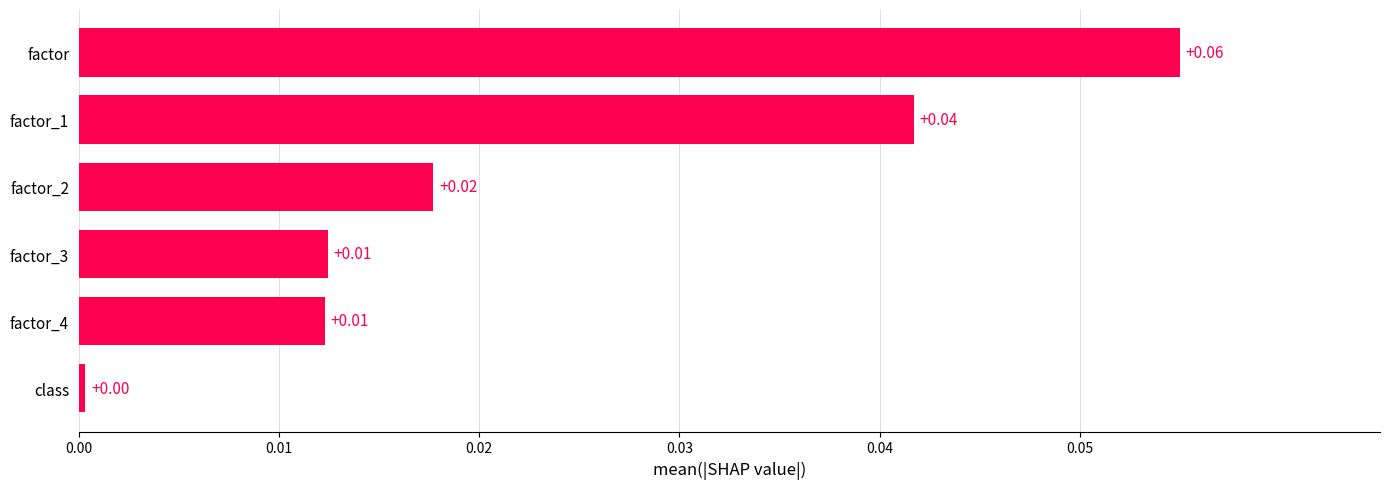

Where is the data nearest to the value 0?

class